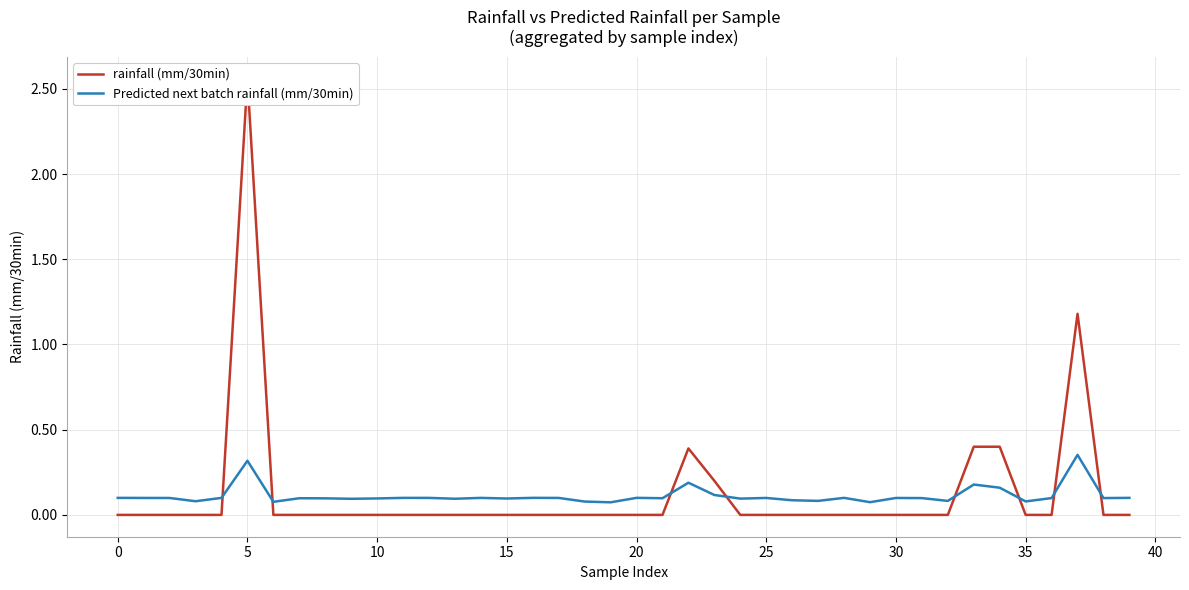

Count the Predicted next batch rainfall (mm/30min) values in the range 0 to 1.

40